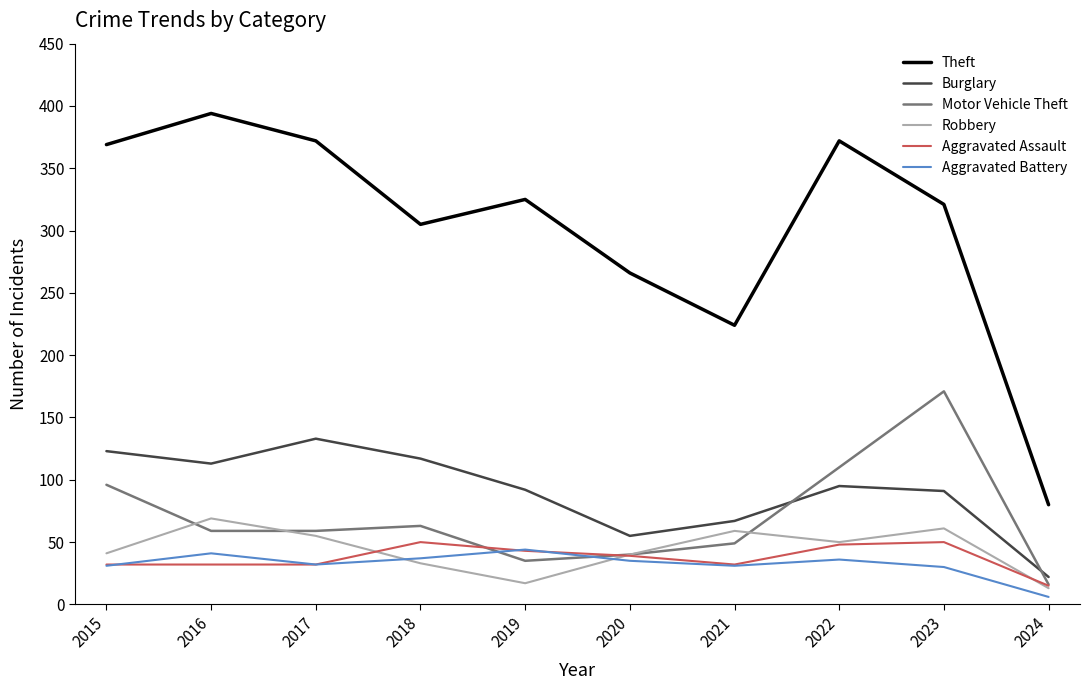

What is the minimum value for Robbery?

13